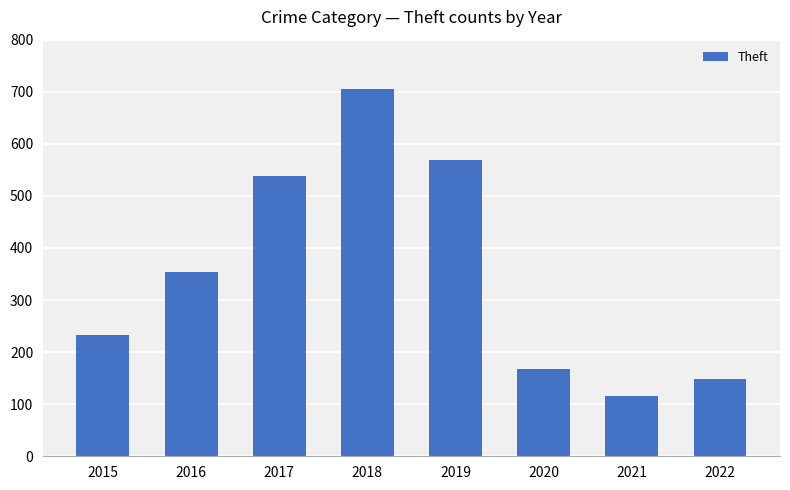

How many values are below 354?

4